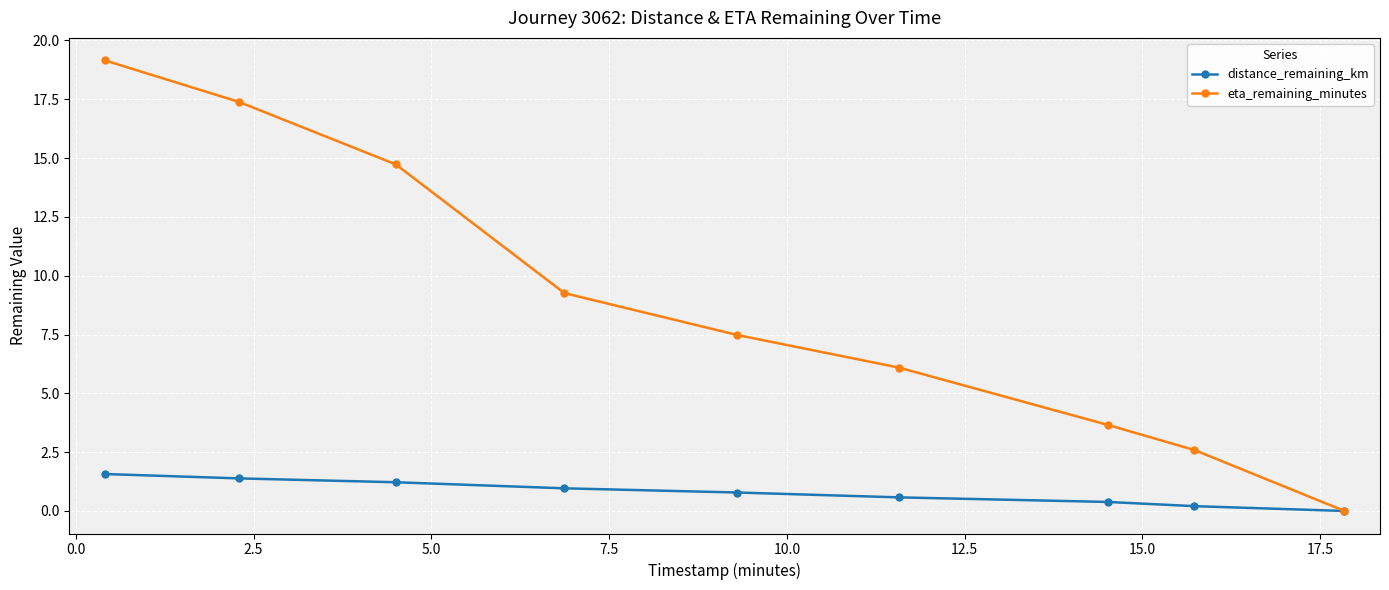

Which series has the largest total across all categories?

eta_remaining_minutes